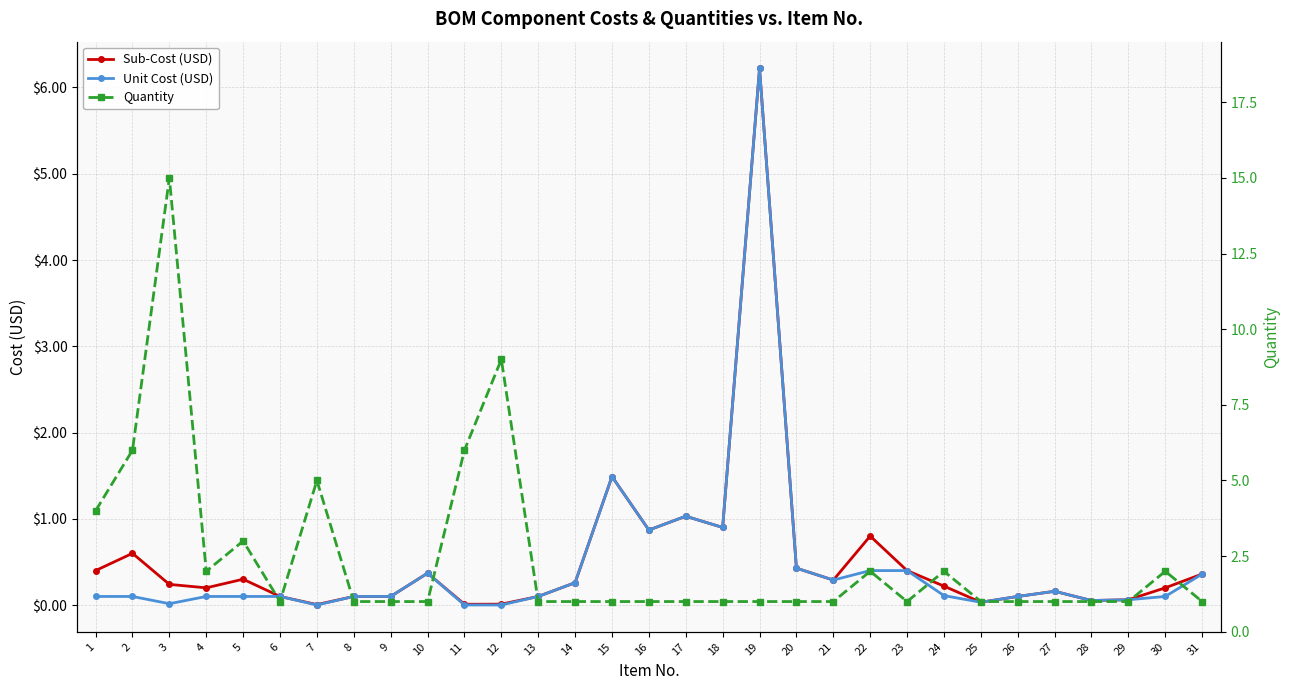

Which series has the widest spread of values?

Quantity